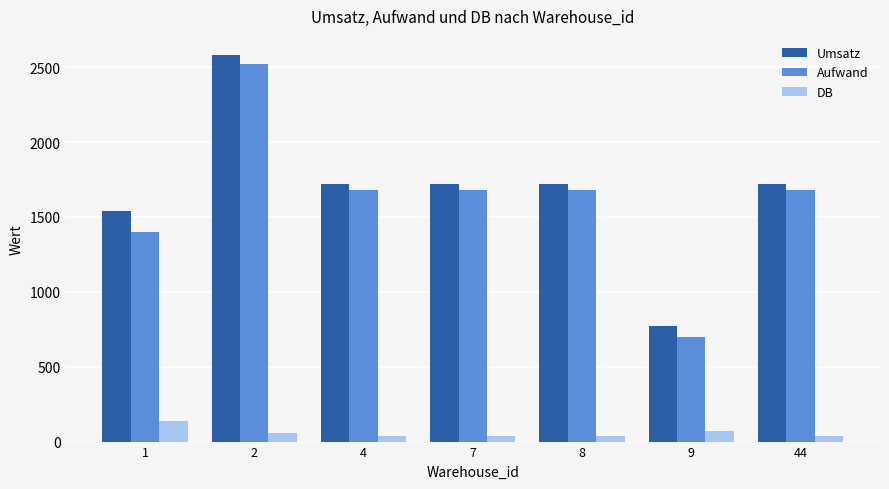

Rank the series by their maximum value, from lowest to highest.

DB, Aufwand, Umsatz